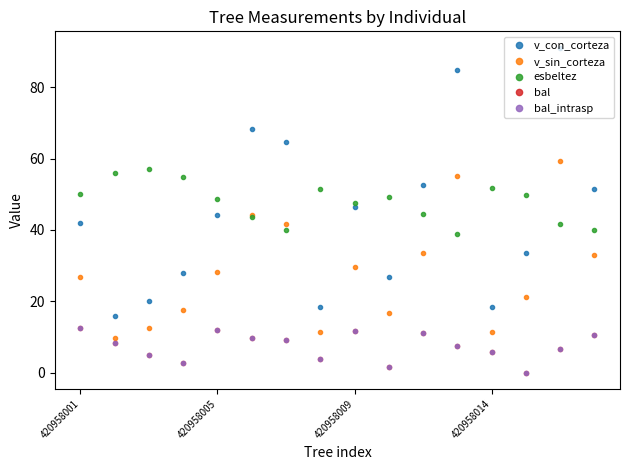

Reading left to right, extract all data points from this chart.

v_con_corteza: 42.1	15.8	20.1	27.9	44.3	68.3	64.7	18.5	46.5	26.8	52.6	84.7	18.3	33.6	91.1	51.6
v_sin_corteza: 26.7	9.7	12.4	17.5	28.1	44.1	41.7	11.4	29.6	16.8	33.6	55.1	11.3	21.2	59.4	33.0
esbeltez: 50.0	55.9	57.0	54.8	48.7	43.5	40.0	51.5	47.5	49.1	44.5	38.9	51.8	49.8	41.5	39.9
bal: 12.5	8.3	4.8	2.7	12.0	9.8	9.1	3.9	11.5	1.4	11.0	7.5	5.8	0.0	6.7	10.4
bal_intrasp: 12.5	8.3	4.8	2.7	12.0	9.8	9.1	3.9	11.5	1.4	11.0	7.5	5.8	0.0	6.7	10.4